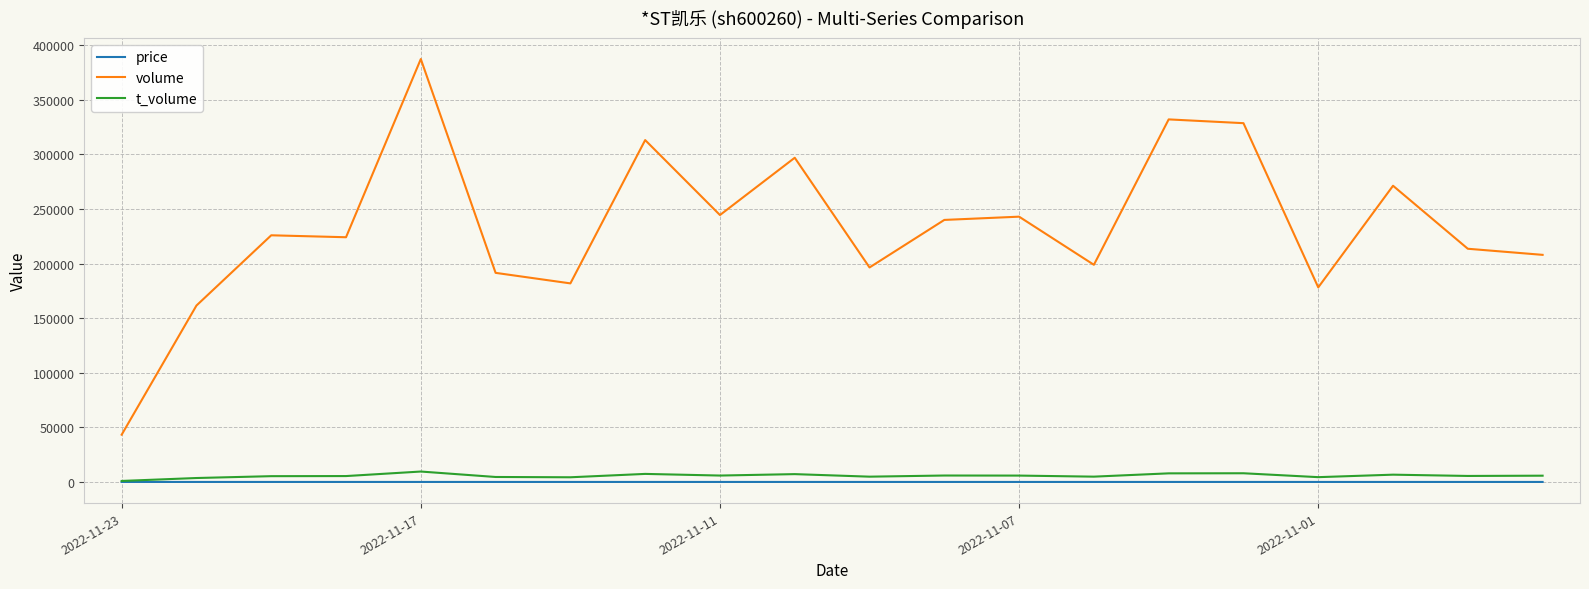

Which series has the largest total across all categories?

volume